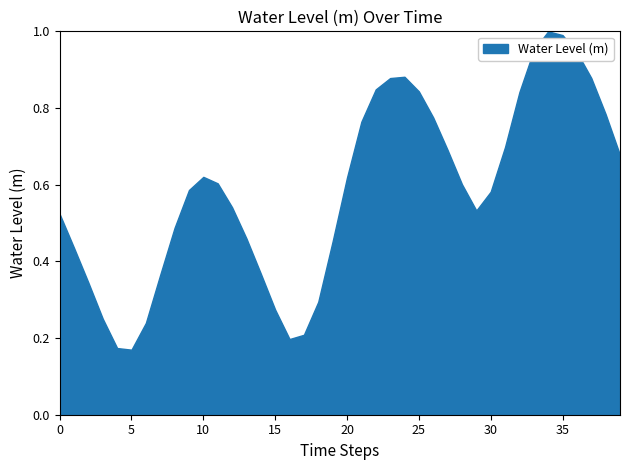

The value at 10 is 0.9. True or false?

False